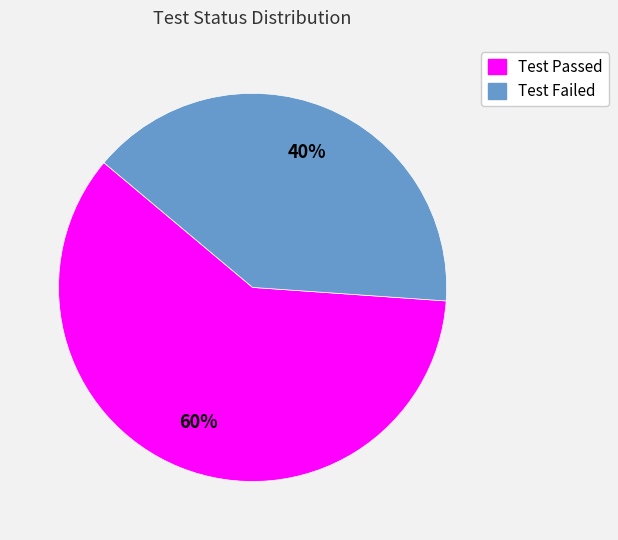

Which has a higher value, Test Passed or Test Failed?

Test Passed